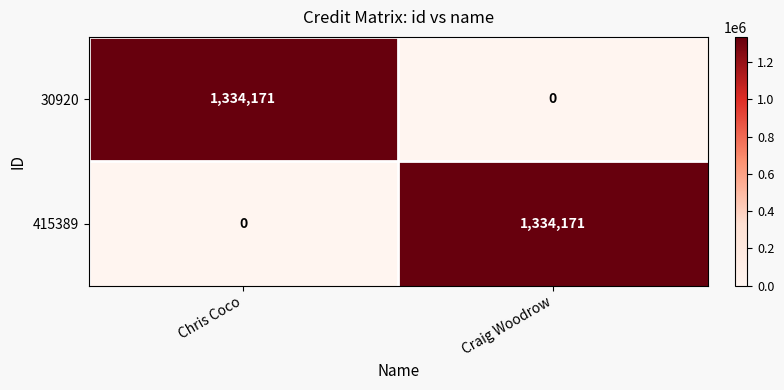

The 30920 series shows -826803 at Craig Woodrow. True or false?

False